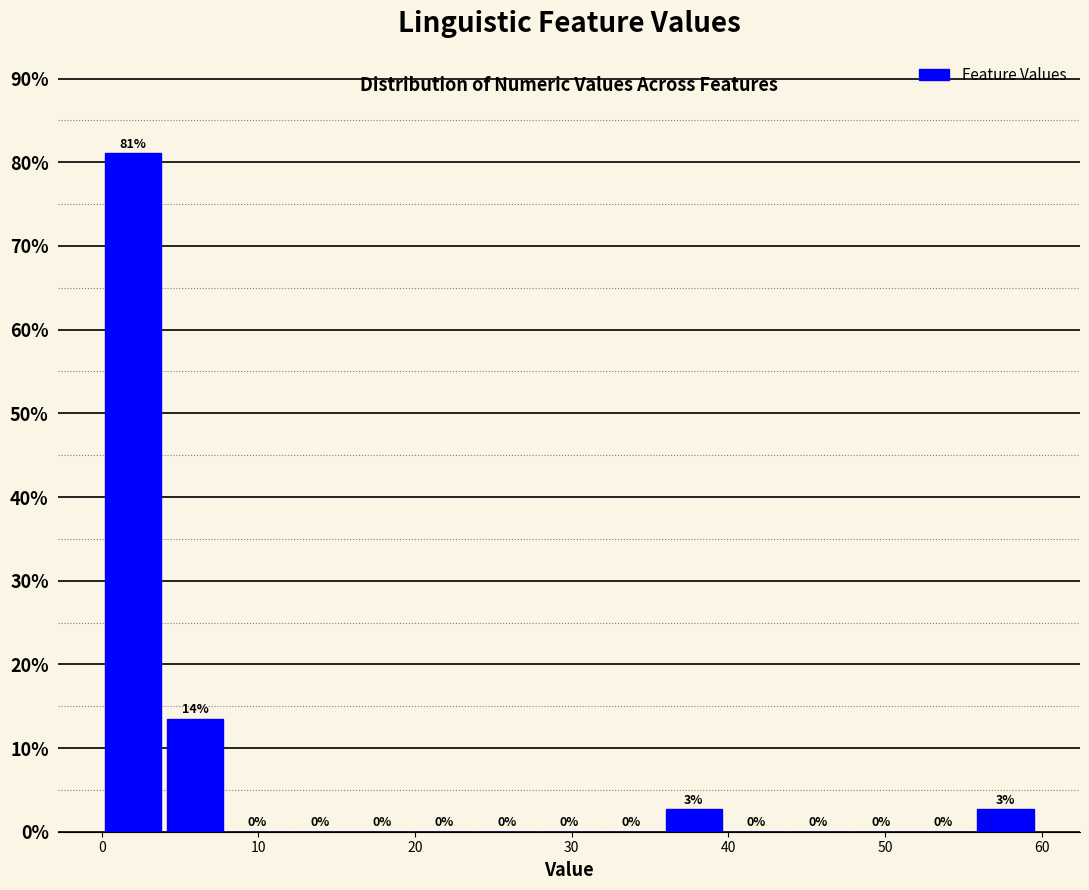

Read against the x-axis, roughly where is the centre of the tallest bar?

2